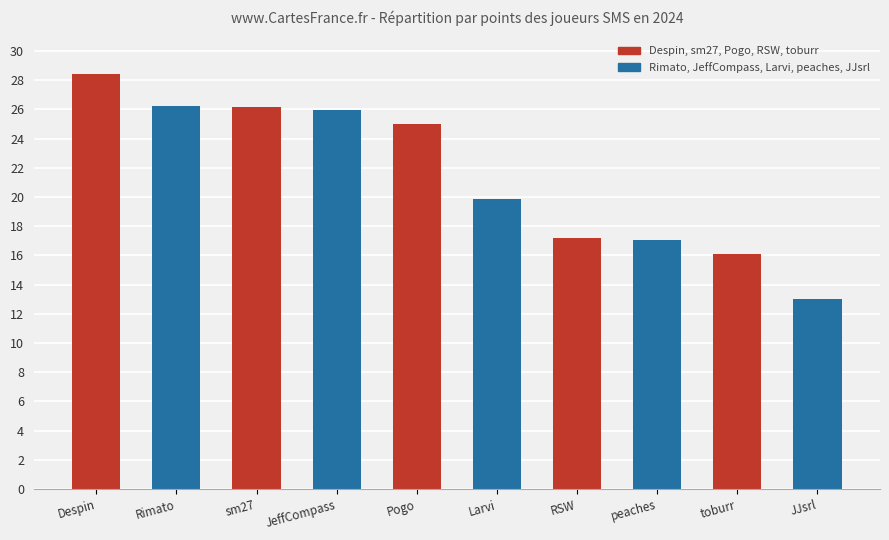

What is the value of the 6th bar from the left?

19.9